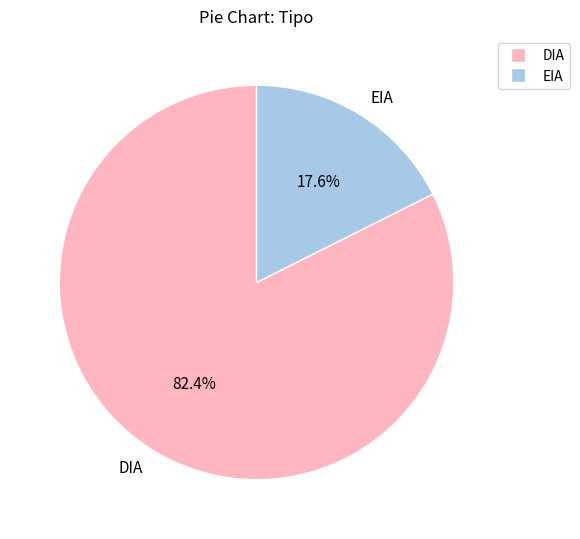

Is it true that EIA is 18% of the pie?

True